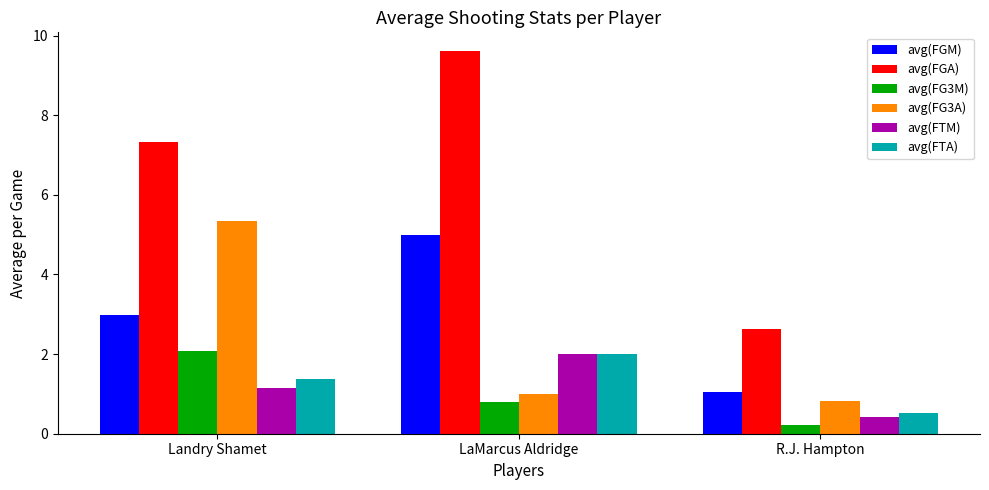

Reading left to right, transcribe all the data shown in this chart.

avg(FGM): Landry Shamet=3.0	LaMarcus Aldridge=5.0	R.J. Hampton=1.0
avg(FGA): Landry Shamet=7.3	LaMarcus Aldridge=9.6	R.J. Hampton=2.6
avg(FG3M): Landry Shamet=2.1	LaMarcus Aldridge=0.8	R.J. Hampton=0.2
avg(FG3A): Landry Shamet=5.3	LaMarcus Aldridge=1.0	R.J. Hampton=0.8
avg(FTM): Landry Shamet=1.2	LaMarcus Aldridge=2.0	R.J. Hampton=0.4
avg(FTA): Landry Shamet=1.4	LaMarcus Aldridge=2.0	R.J. Hampton=0.5